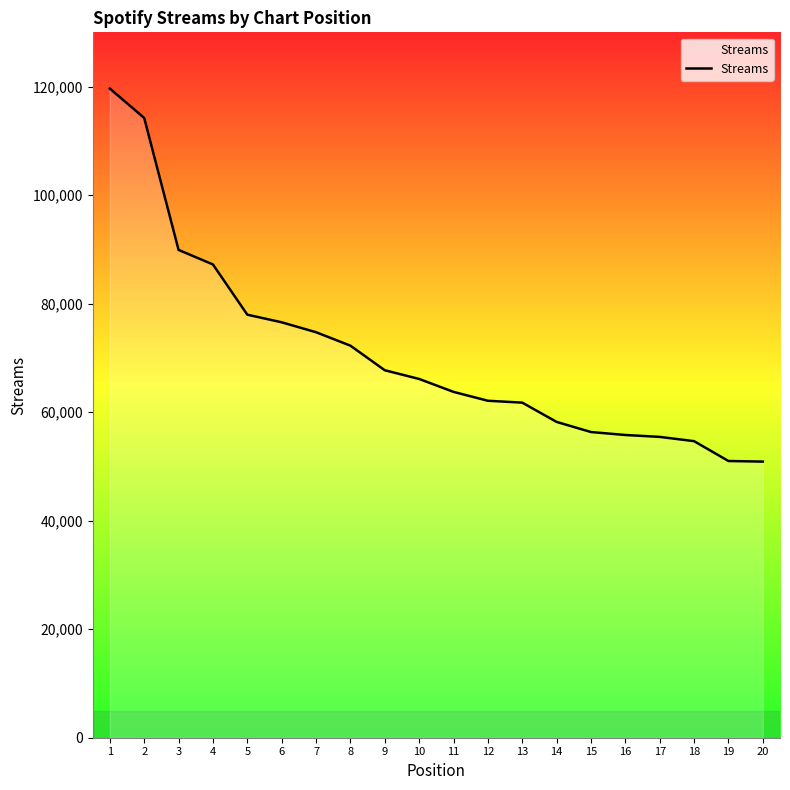

True or false: the data has more than 2 interior local peaks.

False